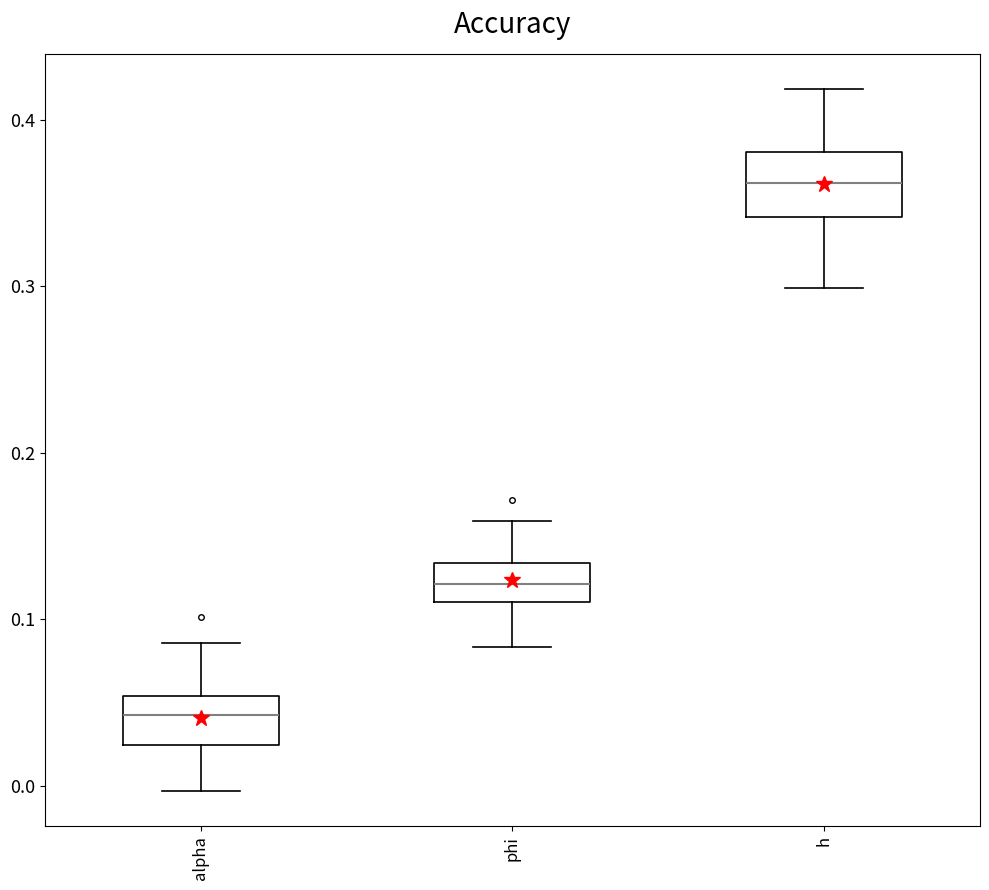

Reading left to right, read every box against the y-axis: the position of its median line, the range the box covers, and the ends of its whiskers. The values are not printed on the chart, so give them approximately, as read against the axis.

alpha: median 0.04, box 0.02 to 0.05, whiskers 0.00 to 0.09
phi: median 0.12, box 0.11 to 0.13, whiskers 0.08 to 0.16
h: median 0.36, box 0.34 to 0.38, whiskers 0.30 to 0.42